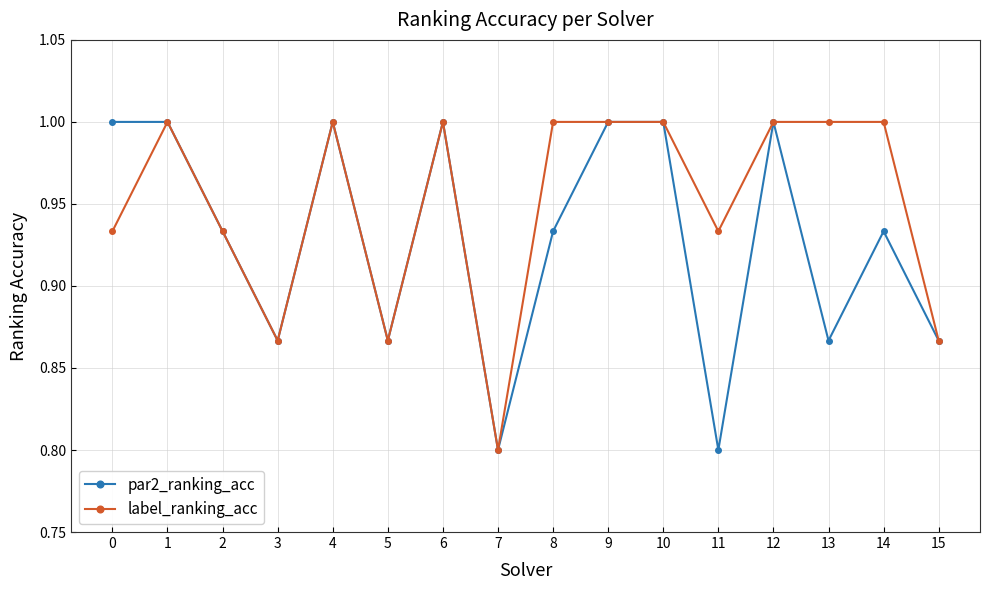

Between 2 and 11, which series saw the biggest shift?

par2_ranking_acc